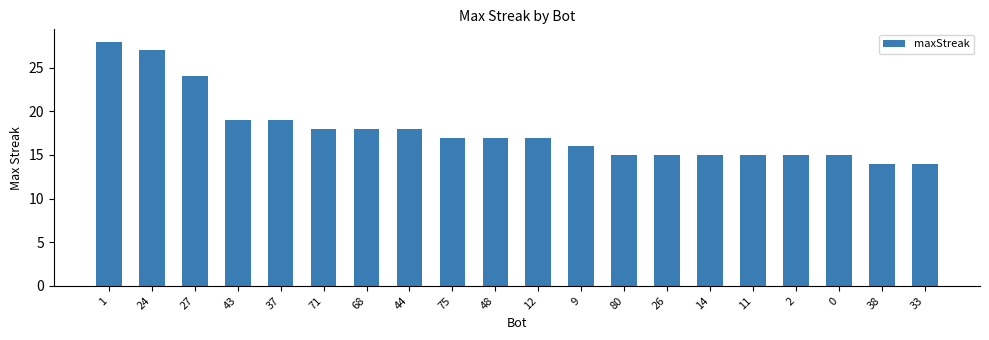

Count the number of data series in this chart.

1